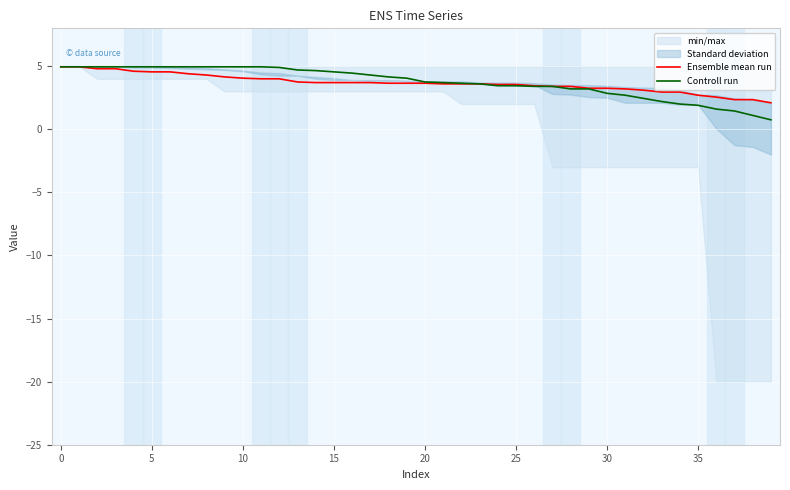

Is the value of Ensemble mean run at 10 greater than the value of Controll run at 12?

No